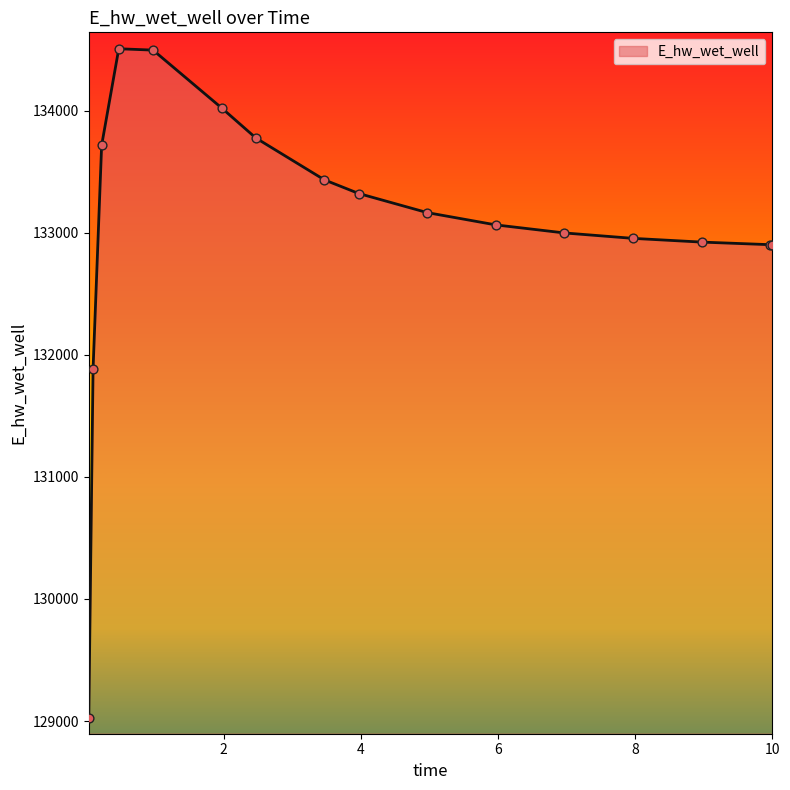

What is the smallest value displayed?

129025.0